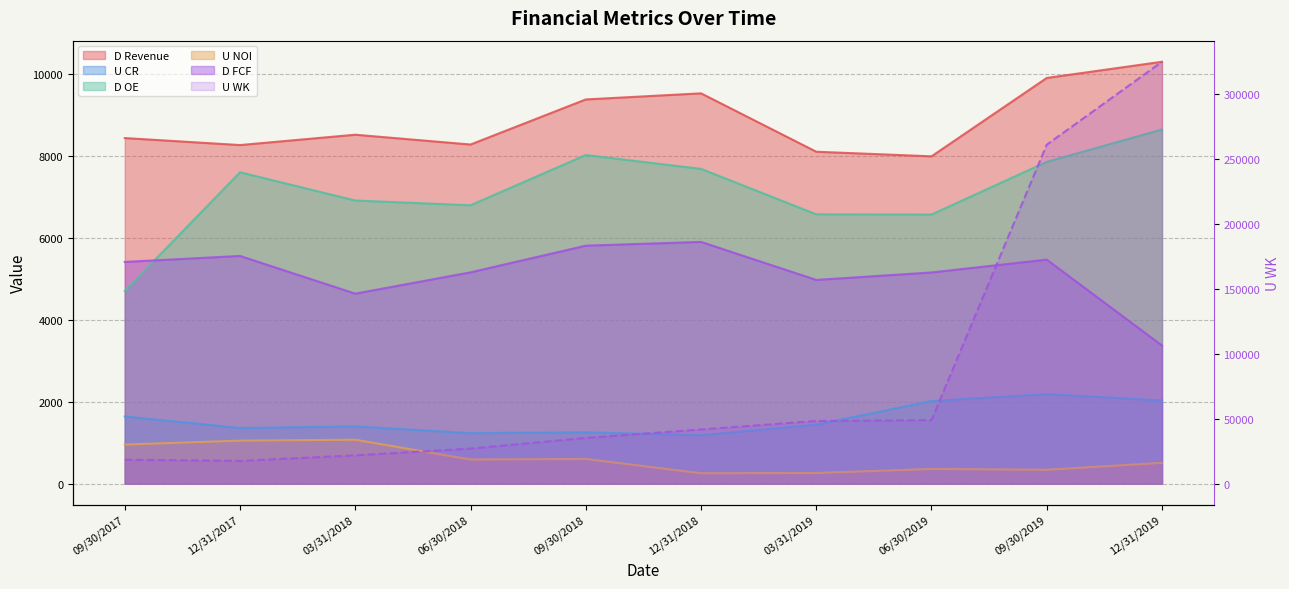

Does the chart have visible grid lines?

Yes